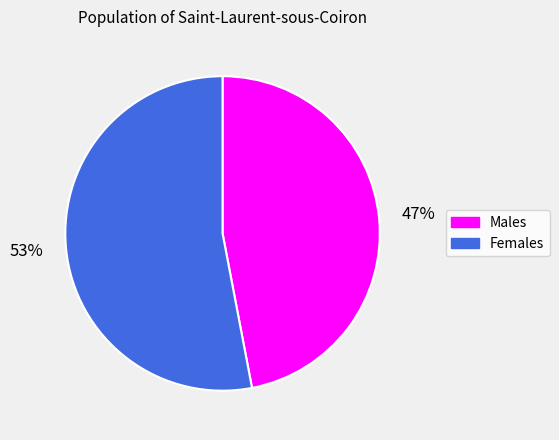

How many slices are in this pie chart?

2